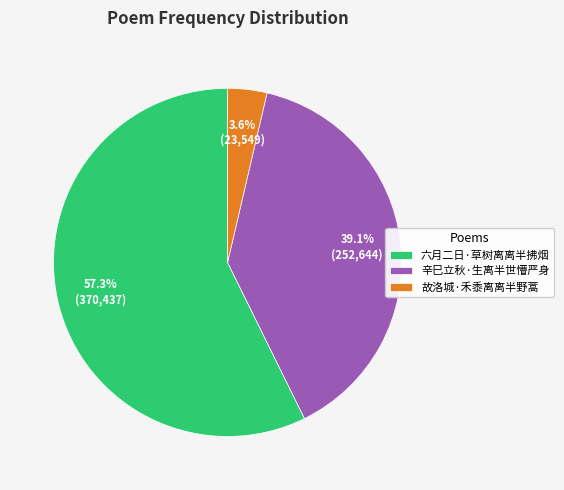

What is the ratio of the value at 故洛城·禾黍离离半野蒿 to the value at 六月二日·草树离离半拂烟?

0.1